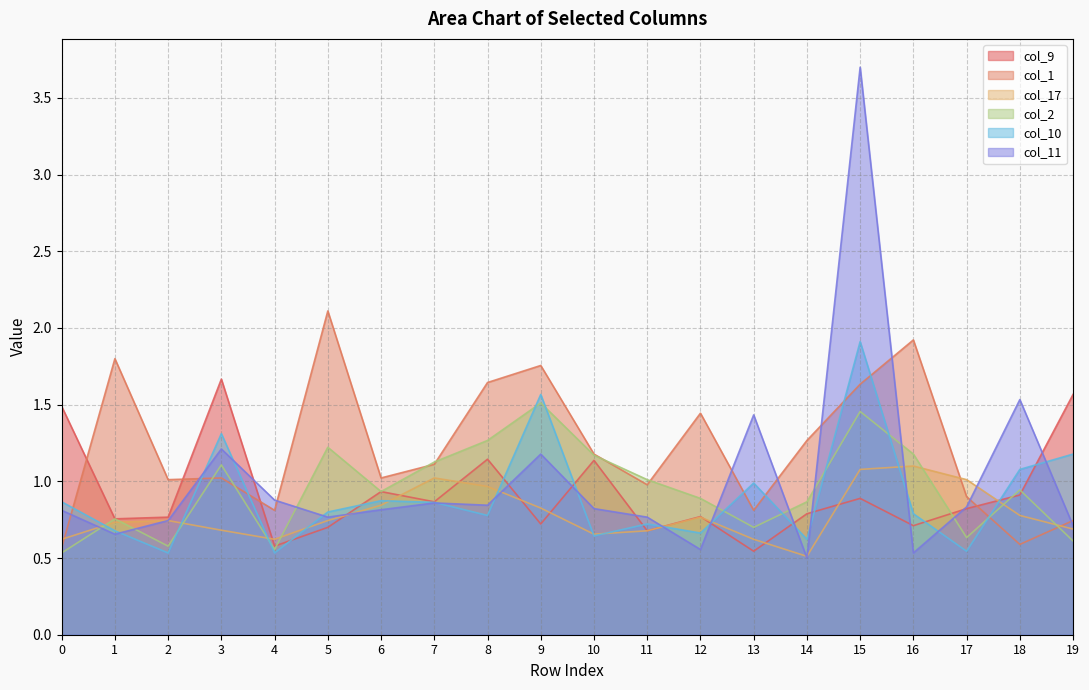

At 8, list the series in order from largest to smallest.

col_1, col_2, col_9, col_17, col_11, col_10